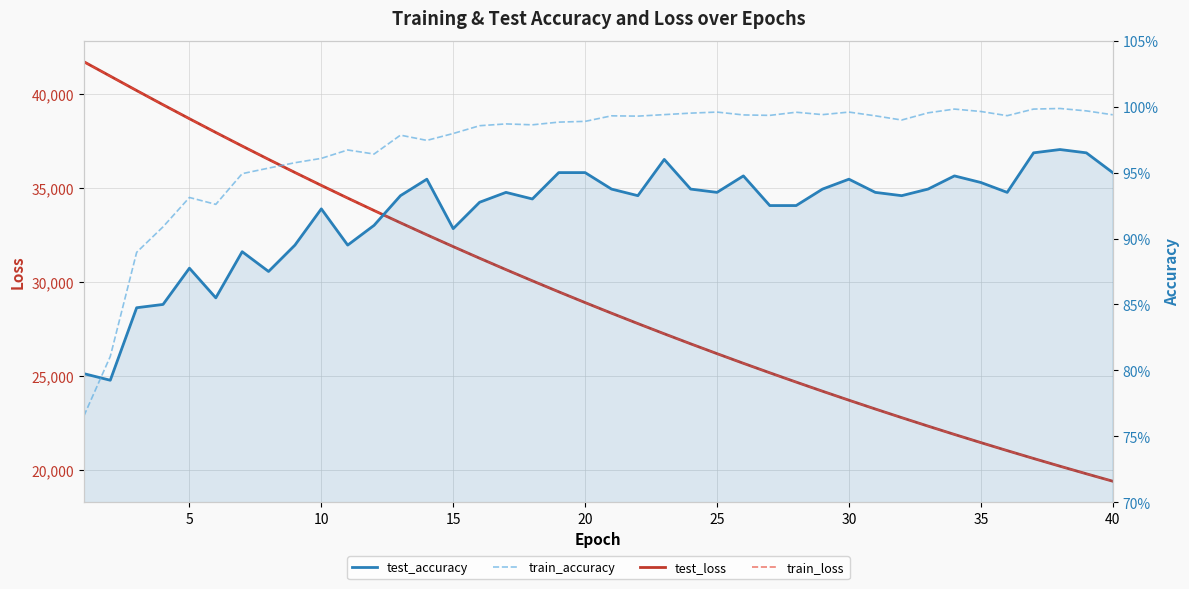

What are all the series names shown in the legend?

test_loss, train_loss, test_accuracy, train_accuracy